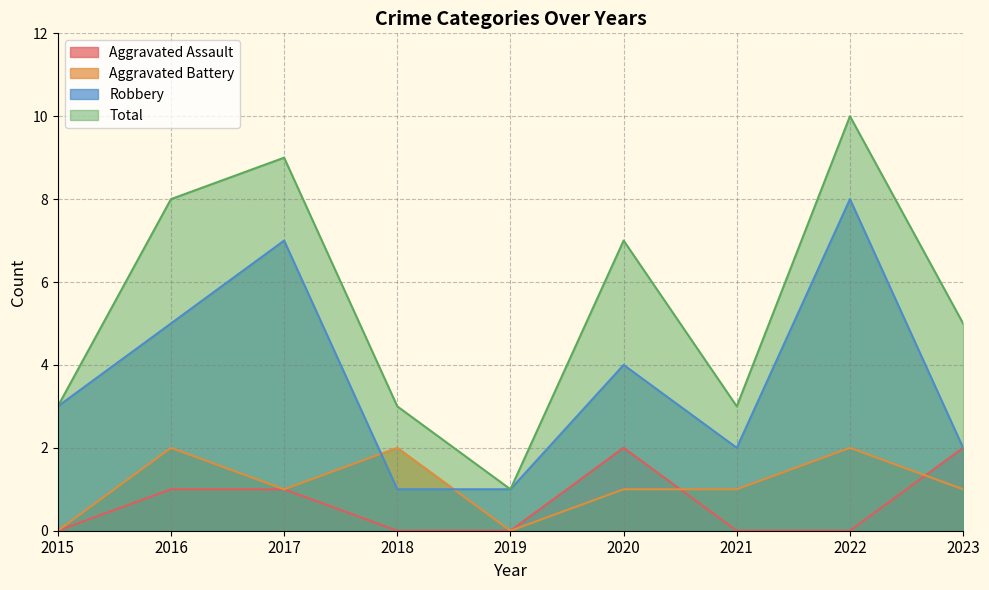

Where is Aggravated Assault nearest to the value 1?

2016